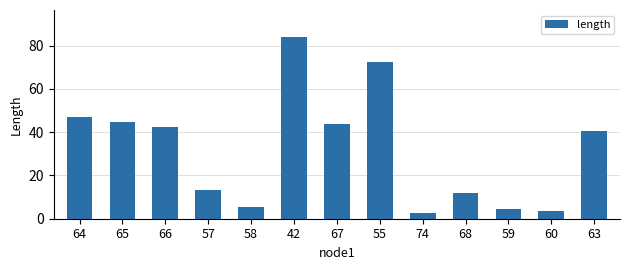

What value does the data have at 55?

72.4